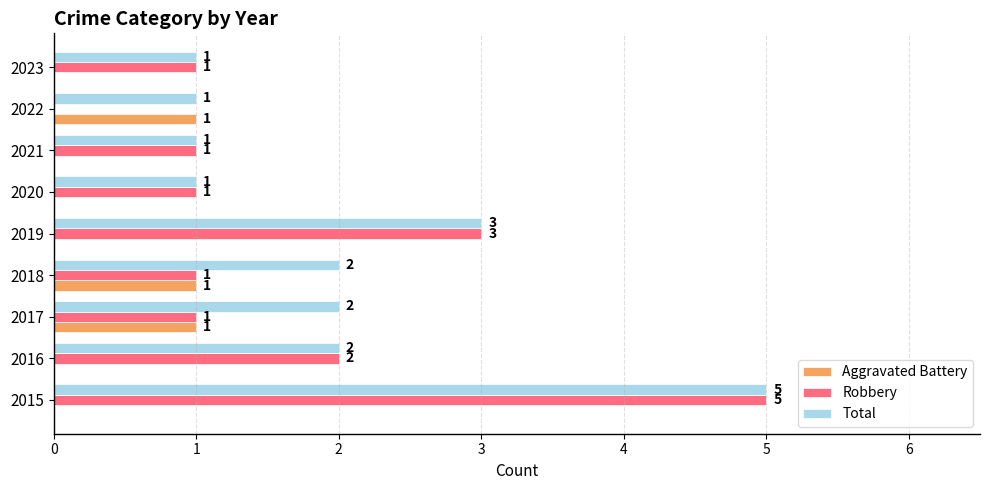

At which label is Total closest to 3?

2019